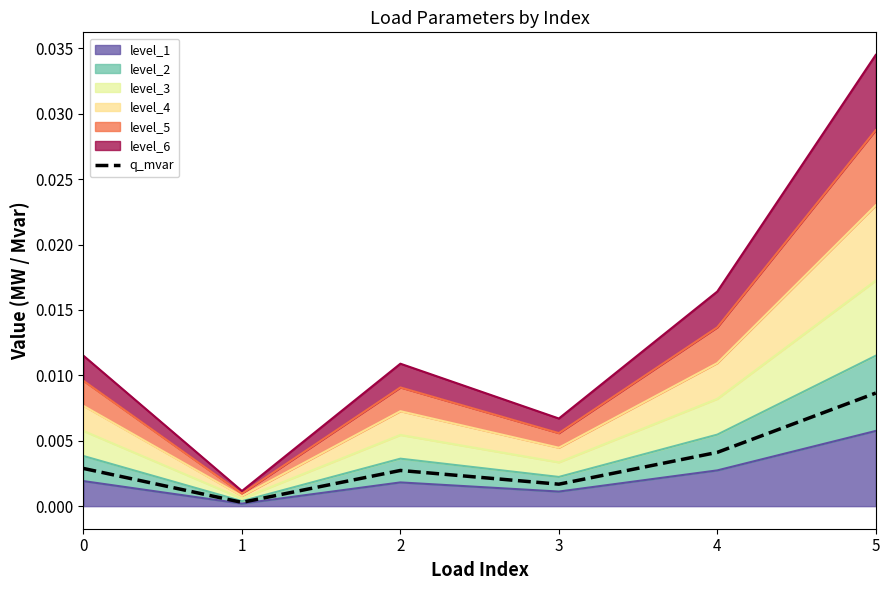

List the labels in order of value, smallest first.

1, 3, 2, 0, 4, 5